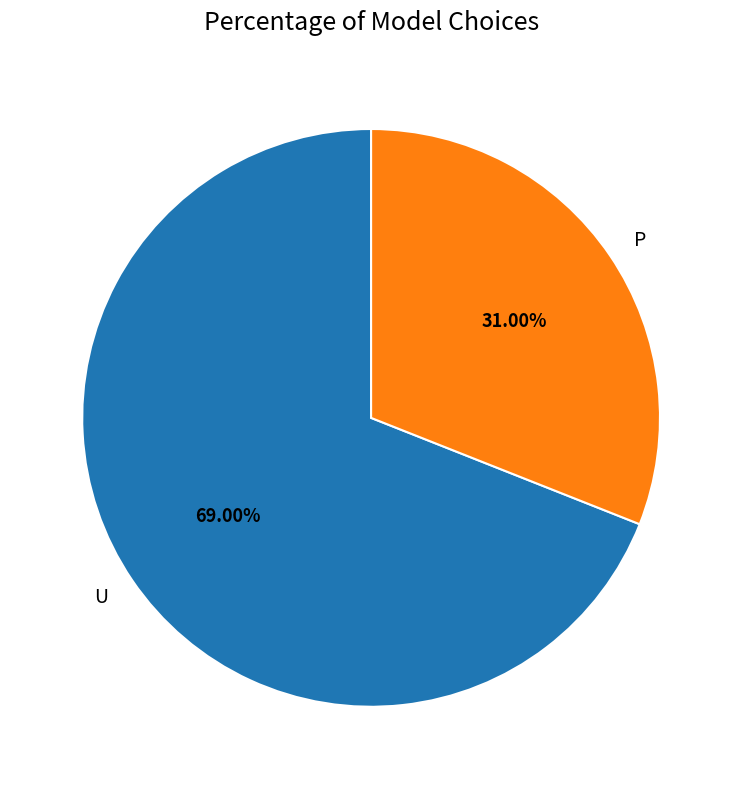

True or false: P accounts for 31% of the total.

True